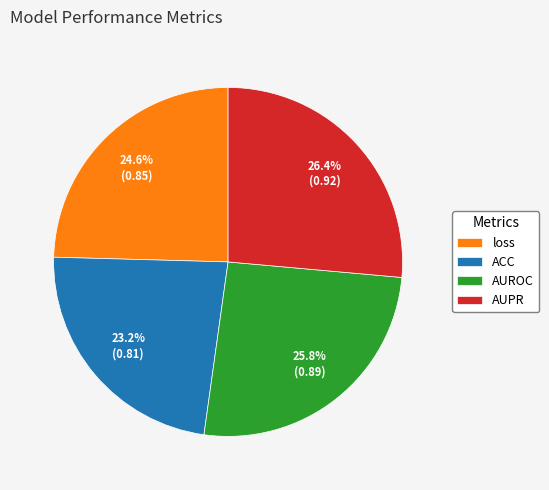

Combined, do AUPR and AUROC account for over 50%?

Yes